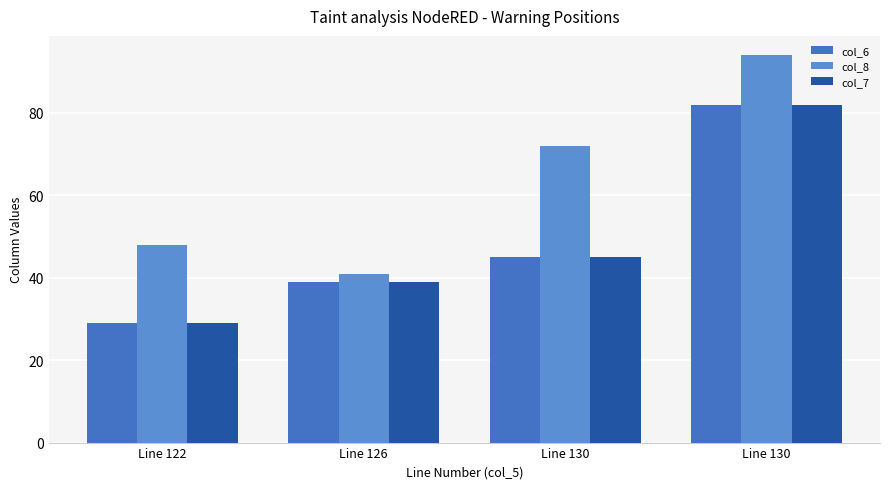

Are the bars grouped side by side (vs. stacked)?

Yes